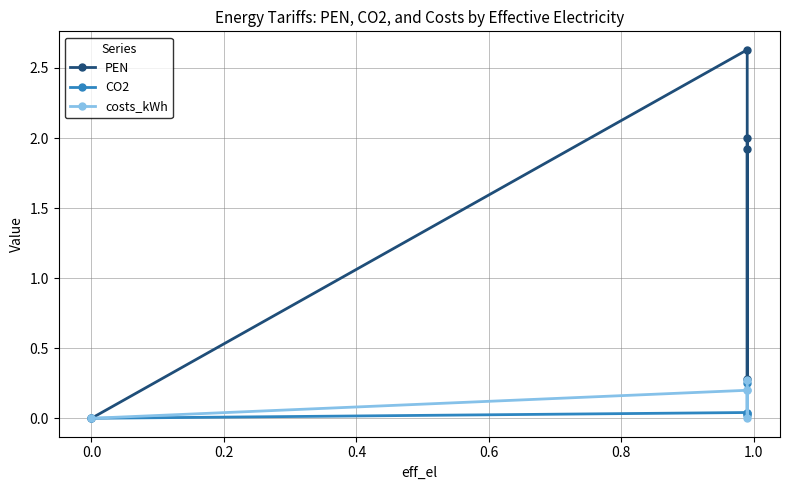

Which series has the largest range (max minus min)?

PEN